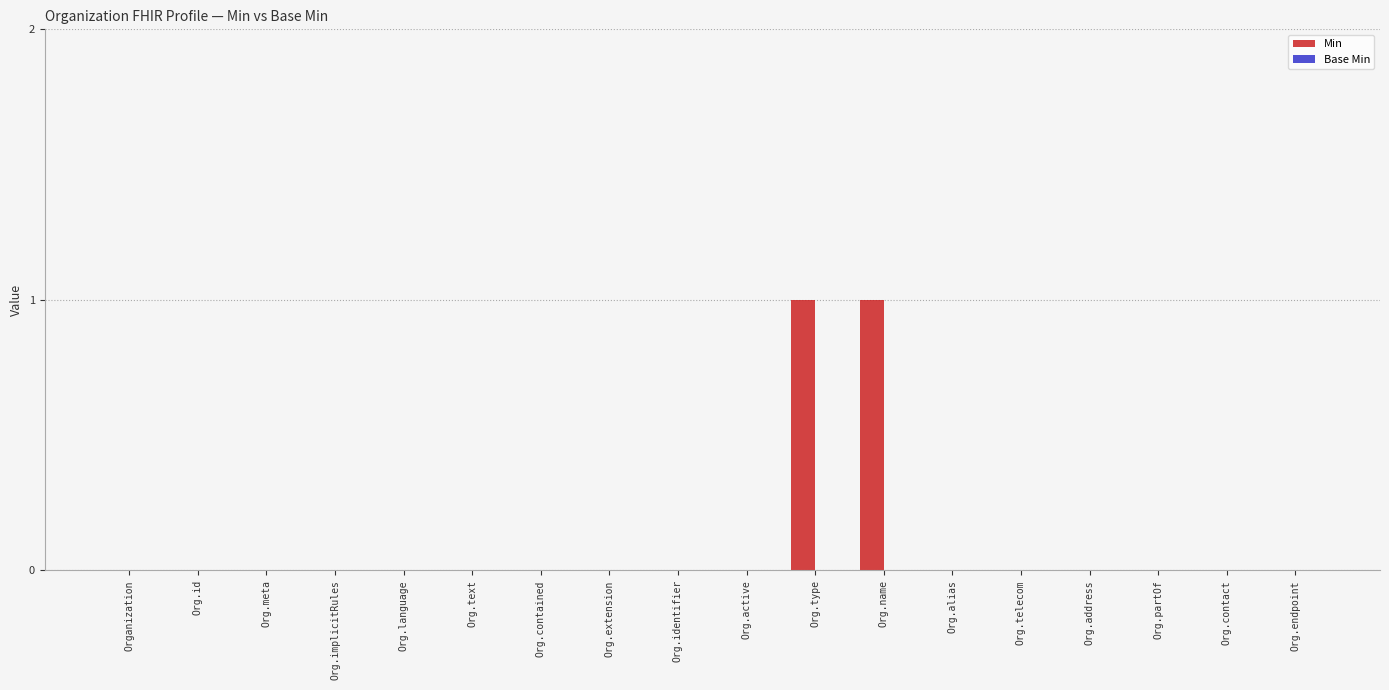

The chart shows a value of 0 at Org.contact. True or false?

True